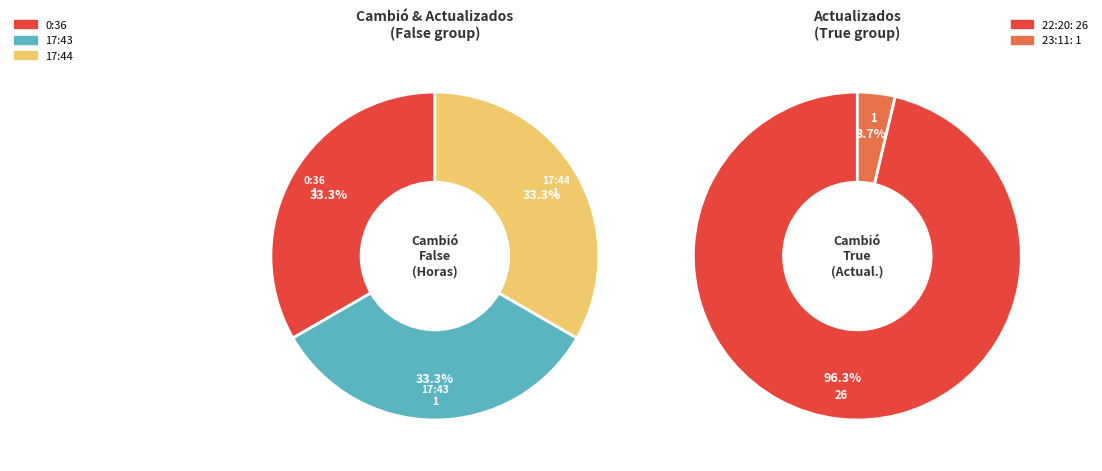

Does any single category account for the majority?

Yes